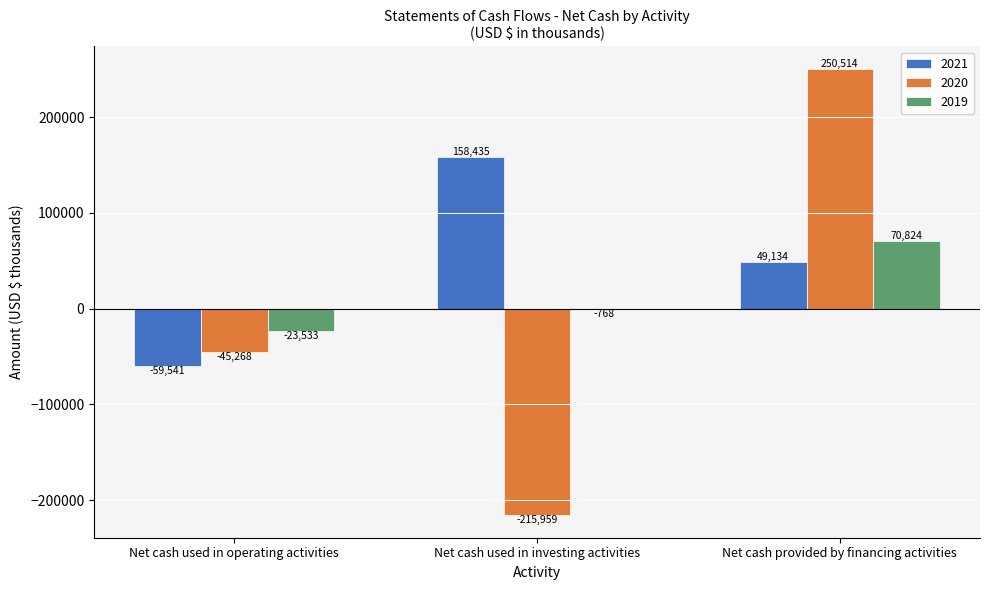

True or false: 2020 has a value of -144115 at Net cash used in investing activities.

False